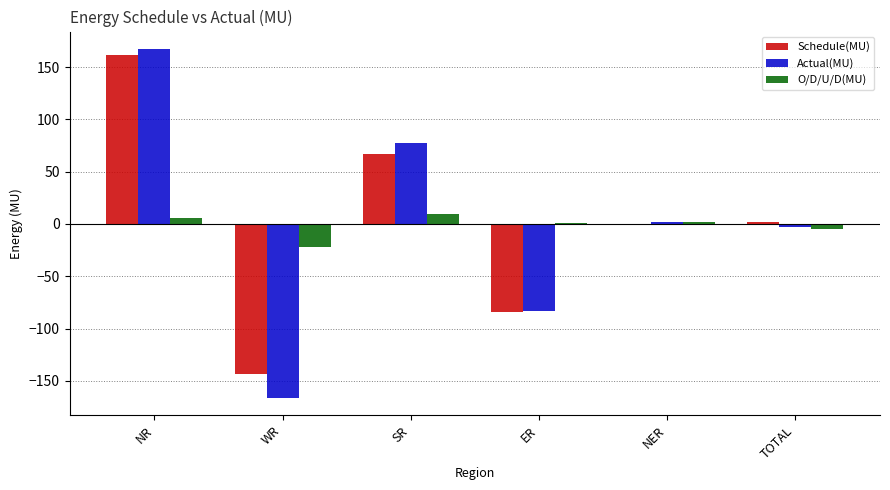

Between NR and TOTAL, which series saw the biggest shift?

Actual(MU)